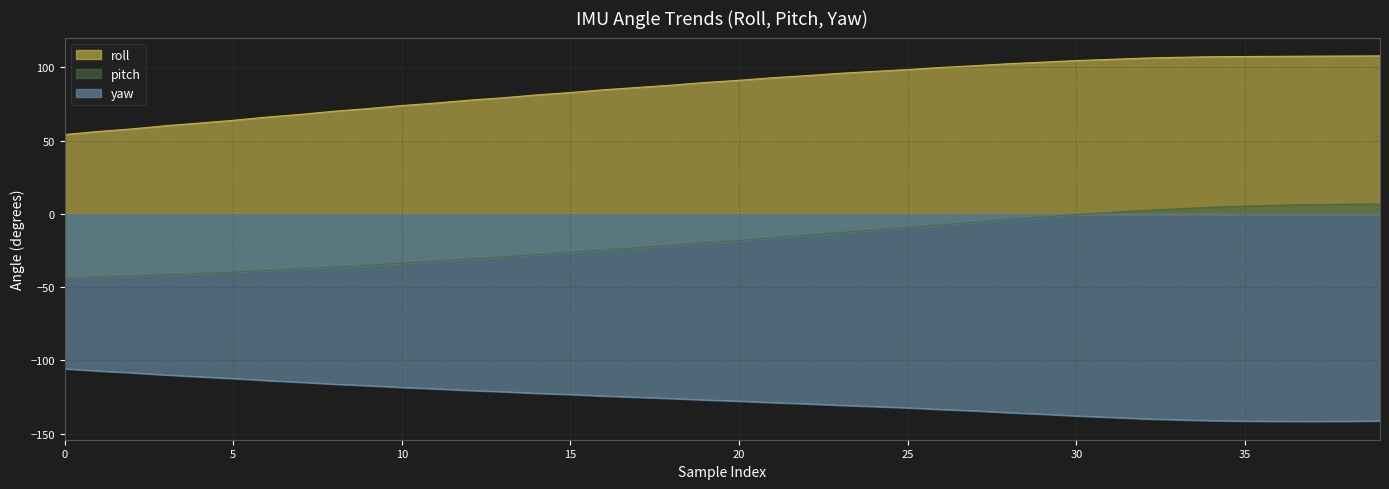

True or false: pitch has a value of -14.4 at 24.

False